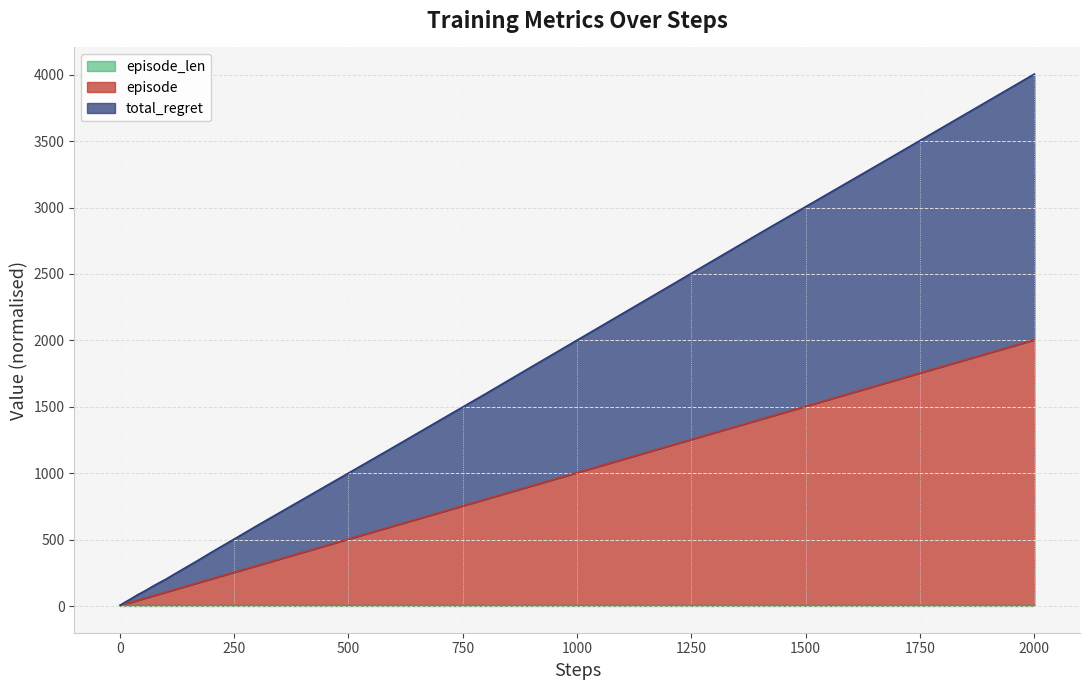

Does the chart have visible grid lines?

Yes